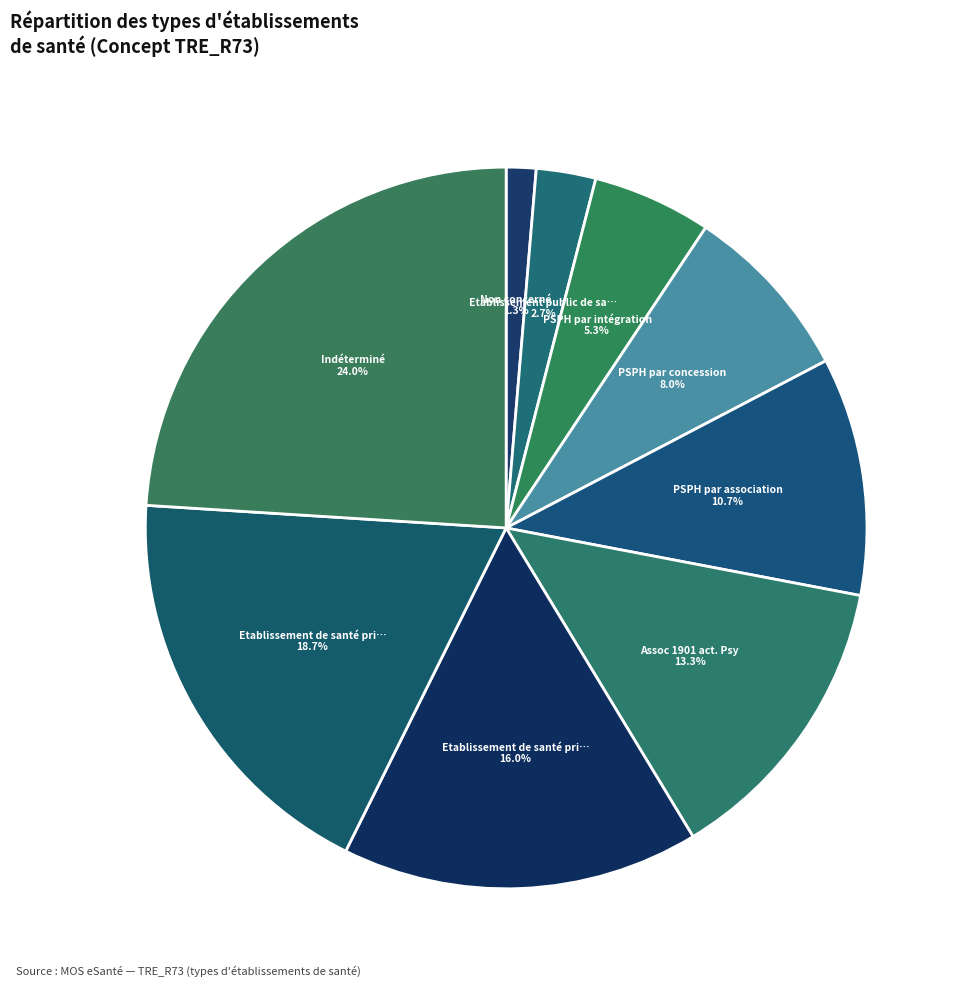

How many slices are in this pie chart?

9